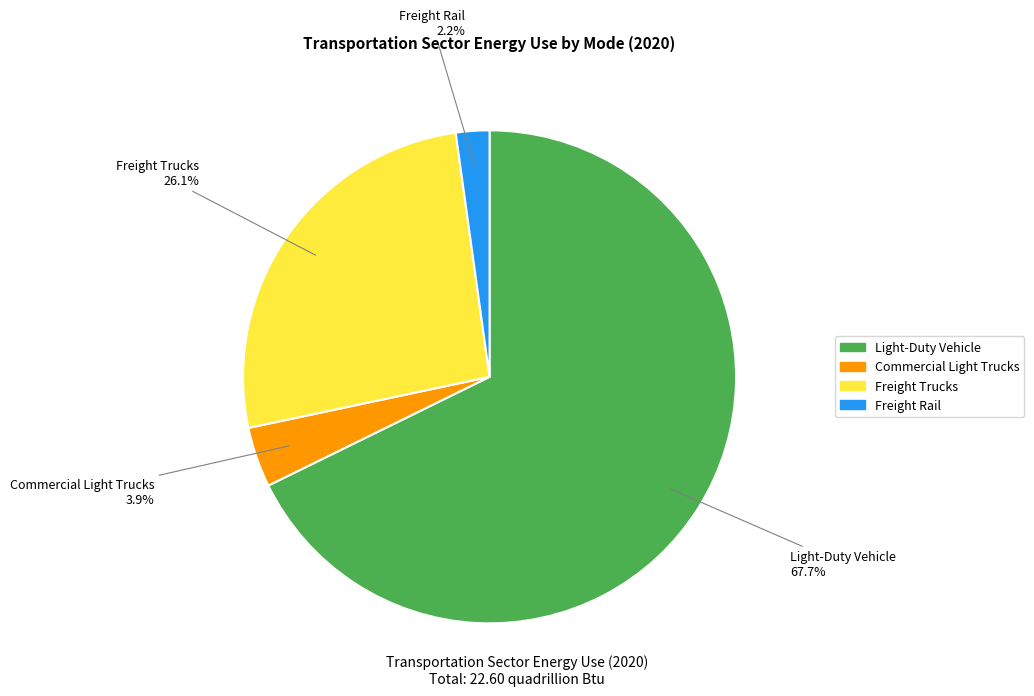

Do Freight Trucks and Freight Rail together represent more than half of the pie?

No